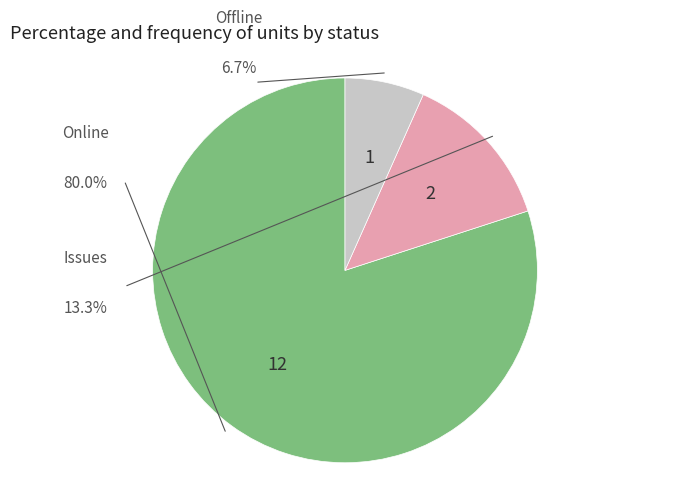

To the nearest percent, what is the combined percentage of Offline and Issues?

20%